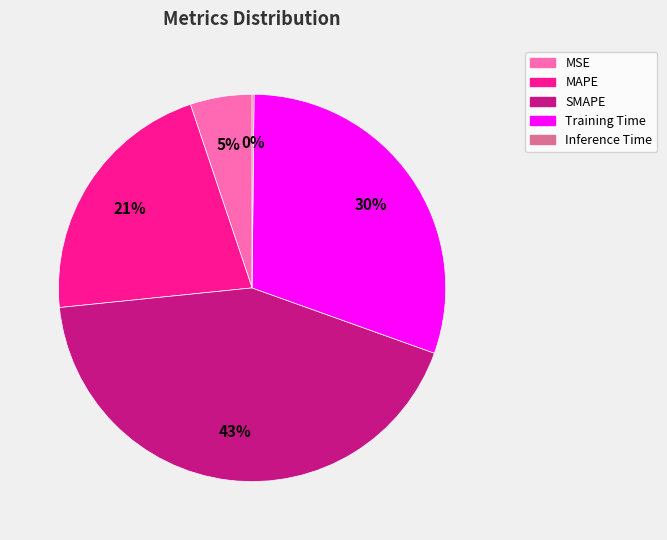

What is the largest slice in the pie chart?

SMAPE